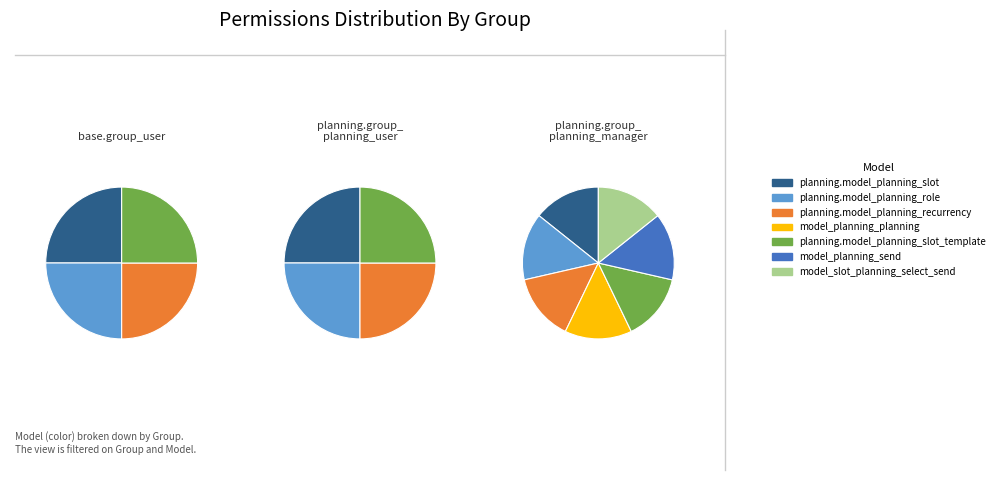

What percentage do planning.model_planning_recurrency and model_planning_planning together represent?

26.7%